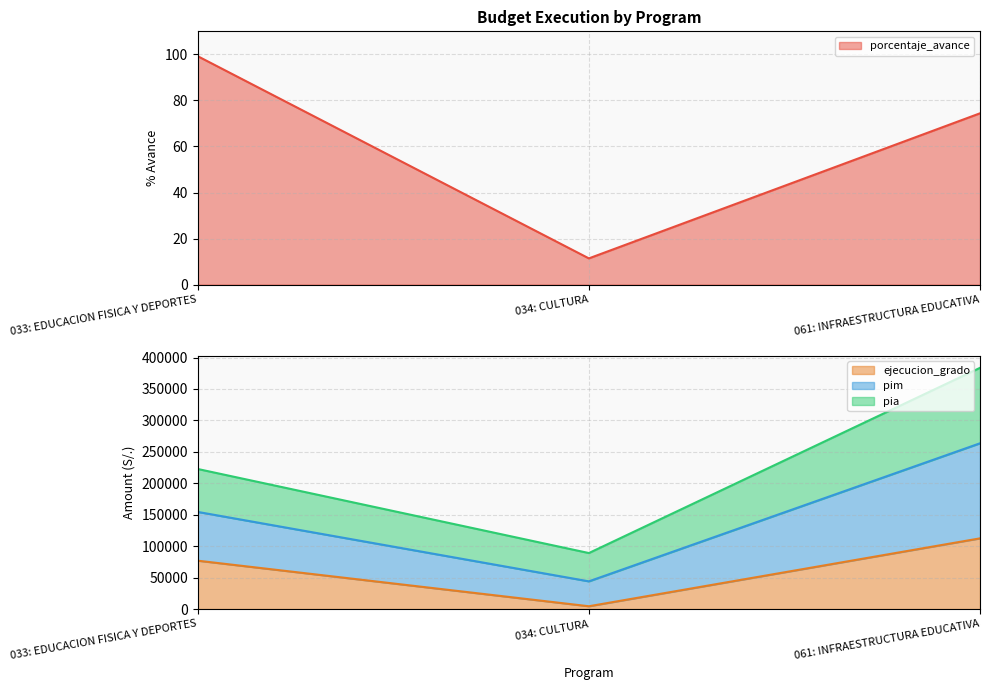

The ejecucion_grado series shows 76953.0 at 033: EDUCACION FISICA Y DEPORTES. True or false?

True